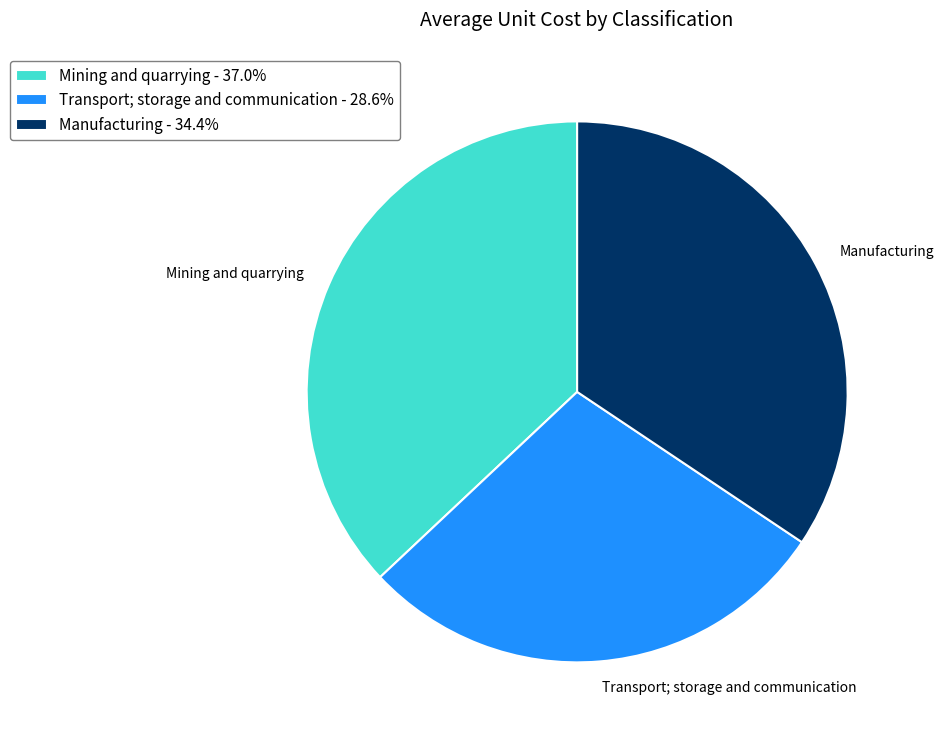

Which has a higher value, Mining and quarrying or Transport; storage and communication?

Mining and quarrying